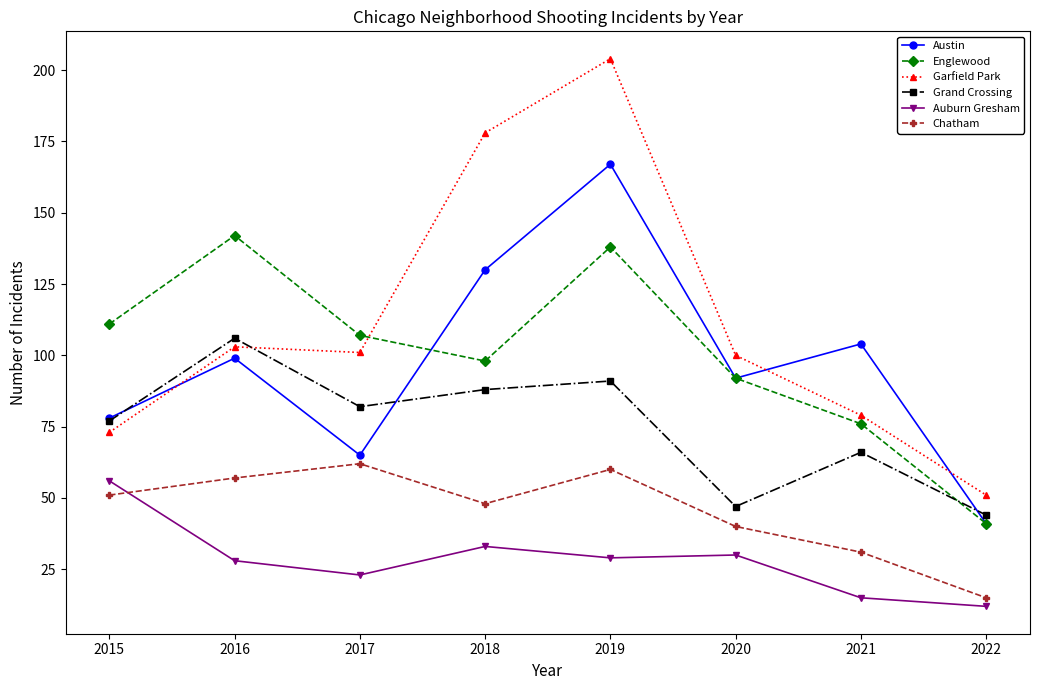

At how many categories does at least one series exceed 114?

3